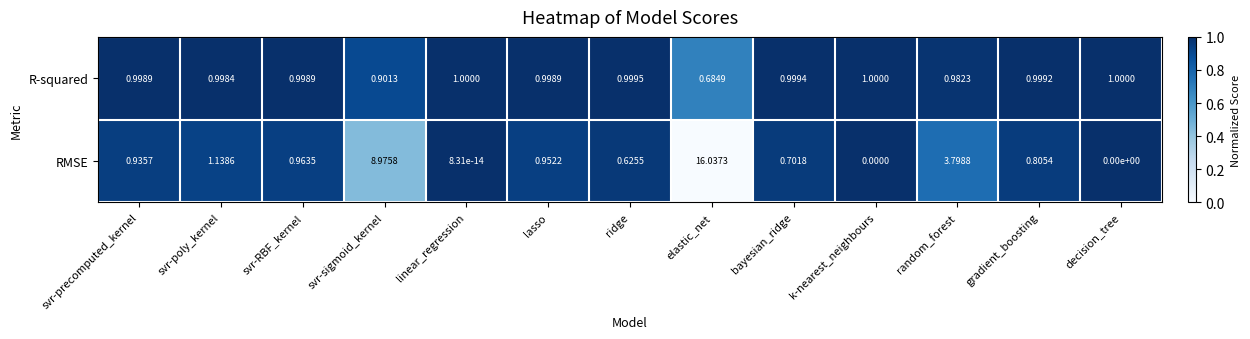

Rank the series by their average value, from lowest to highest.

R-squared, RMSE